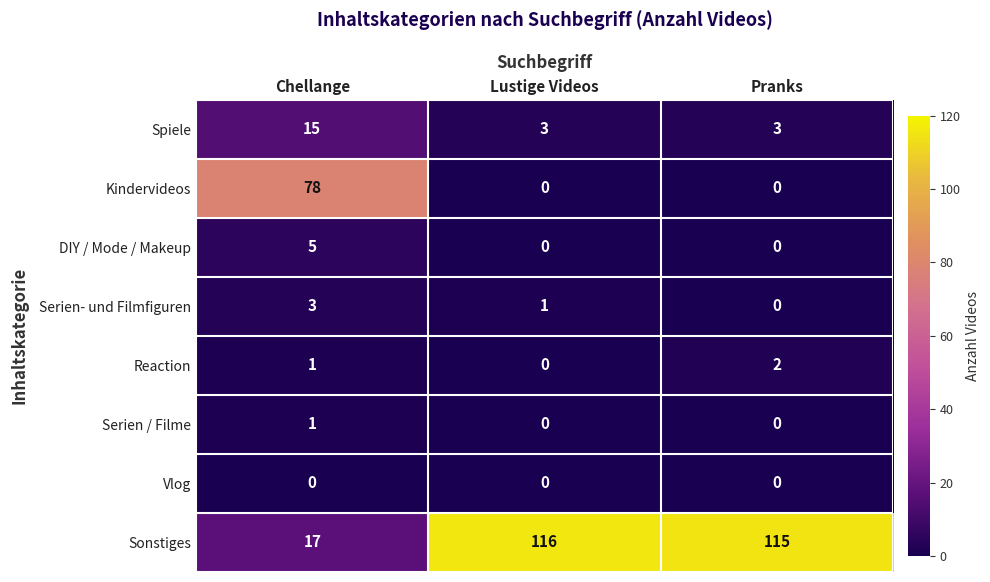

Is the value of Kindervideos at Chellange greater than the value of Serien / Filme at Lustige Videos?

Yes